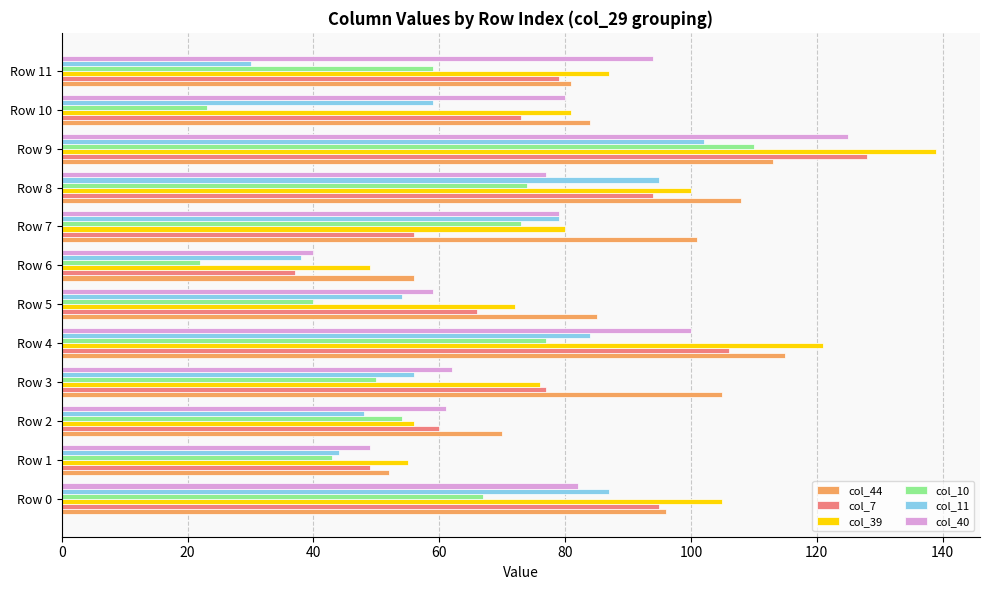

What is the difference between the maximum and minimum values in the col_10 series?

88